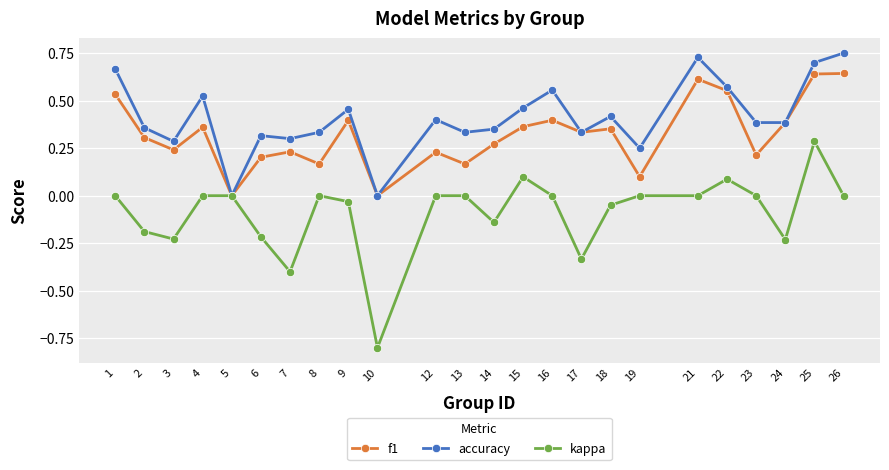

Which category has the lowest value in the kappa series?

10